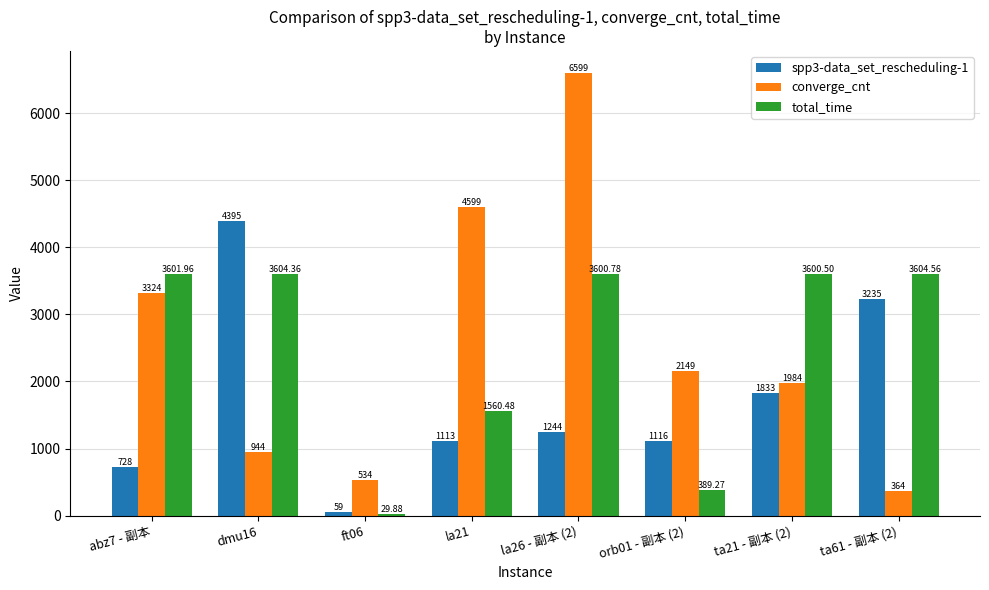

What is the lowest value of the spp3-data_set_rescheduling-1 series?

59.0